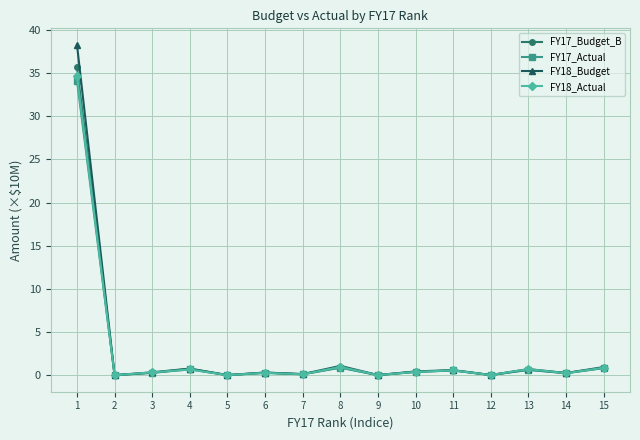

True or false: FY18_Actual has more than 1 points higher than both neighbors.

True